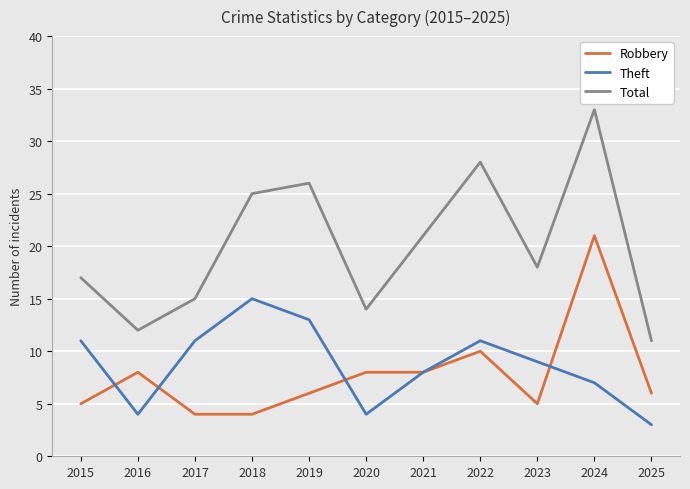

True or false: Robbery and Total intersect in this chart.

False